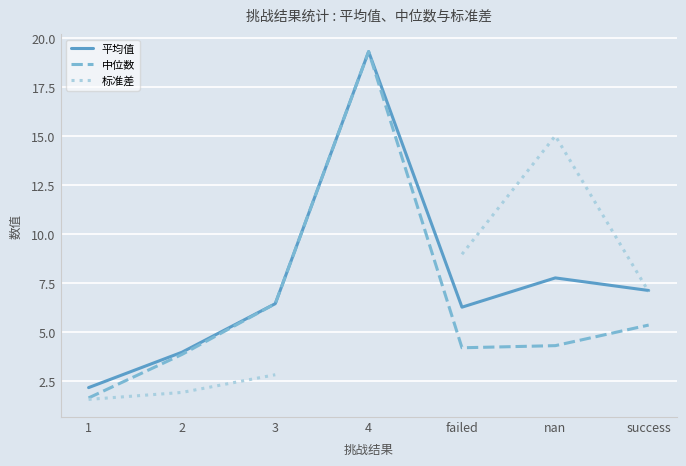

The value of 平均值 at success is 4.1. True or false?

False